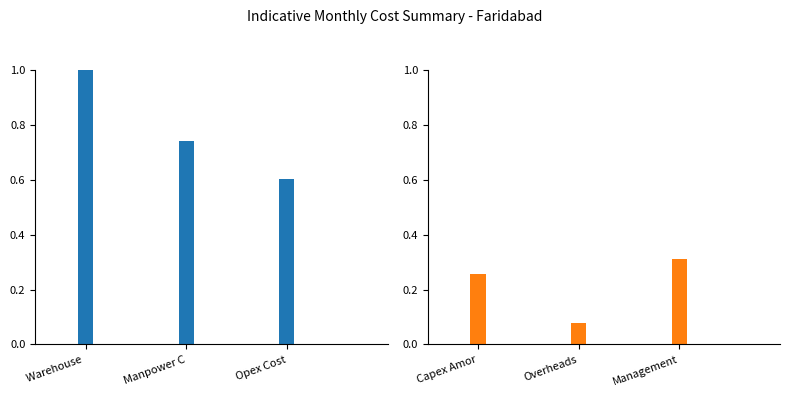

What value does the Y1- 2025 (Left) series have at Opex Cost?

0.6